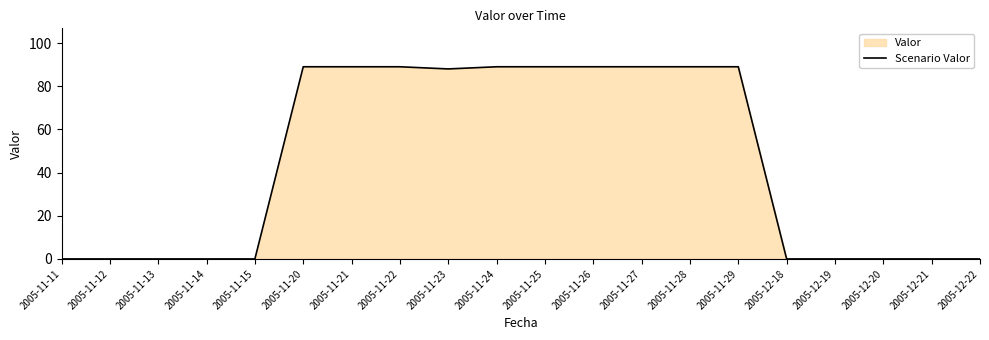

How many points are lower than both their immediate neighbors (excluding endpoints)?

1